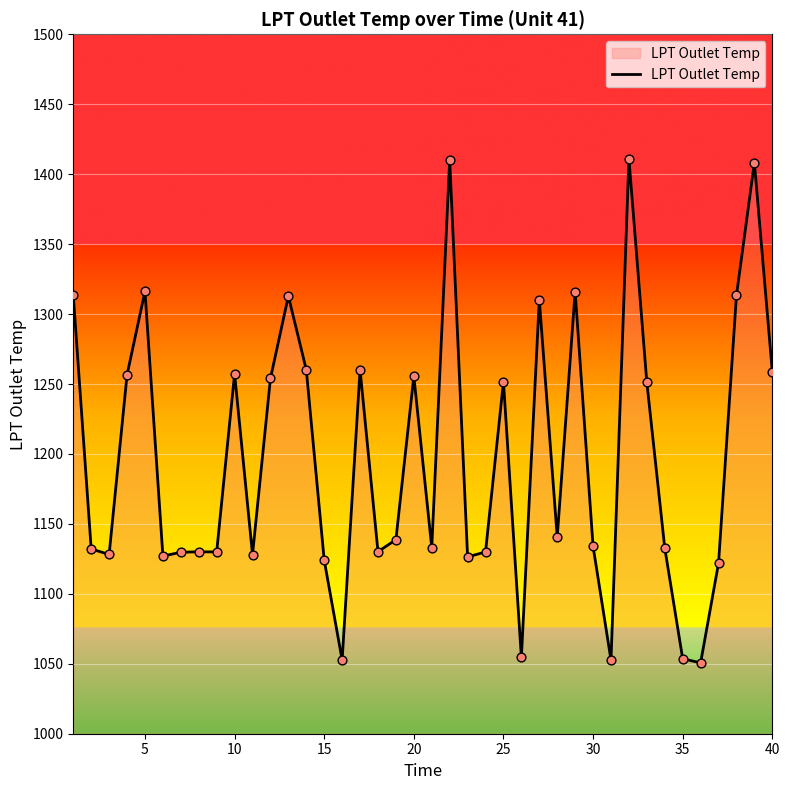

What is the maximum value shown in the chart?

1411.0